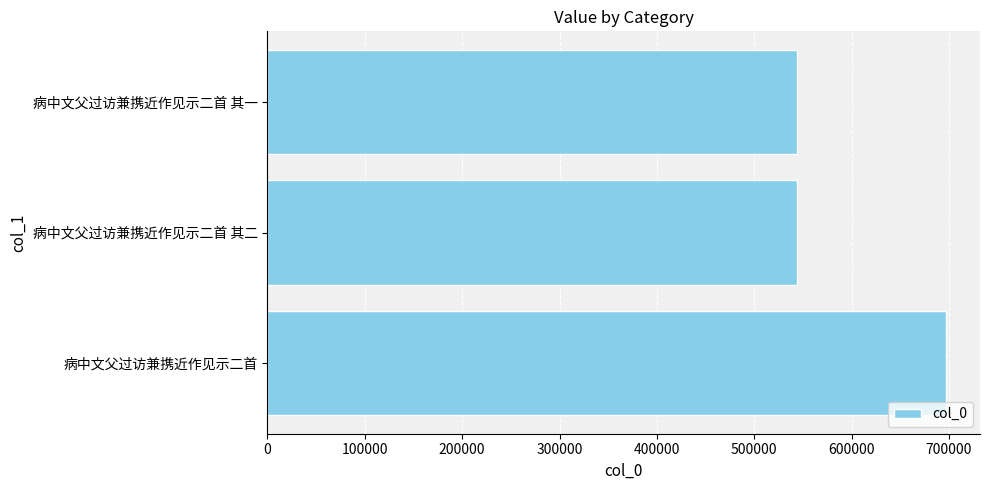

What is the smallest value displayed?

543714